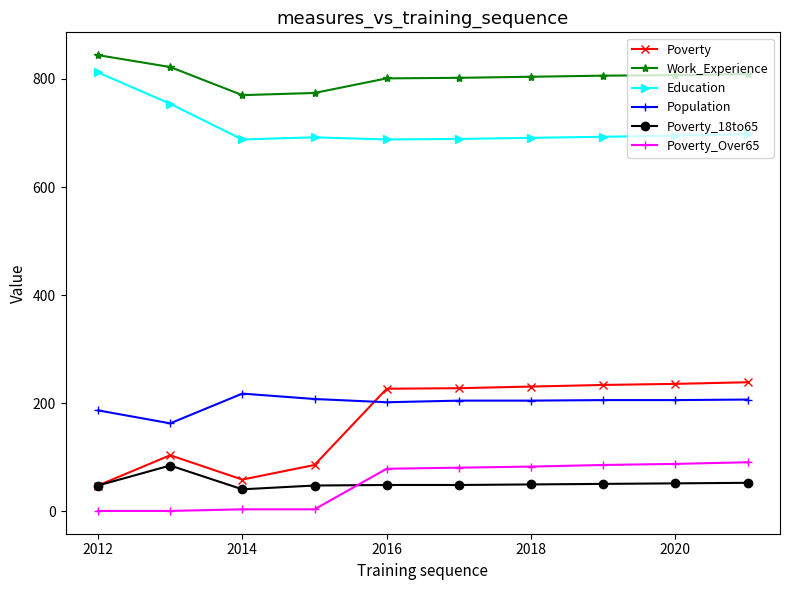

What is the sum of all Population values?

2007